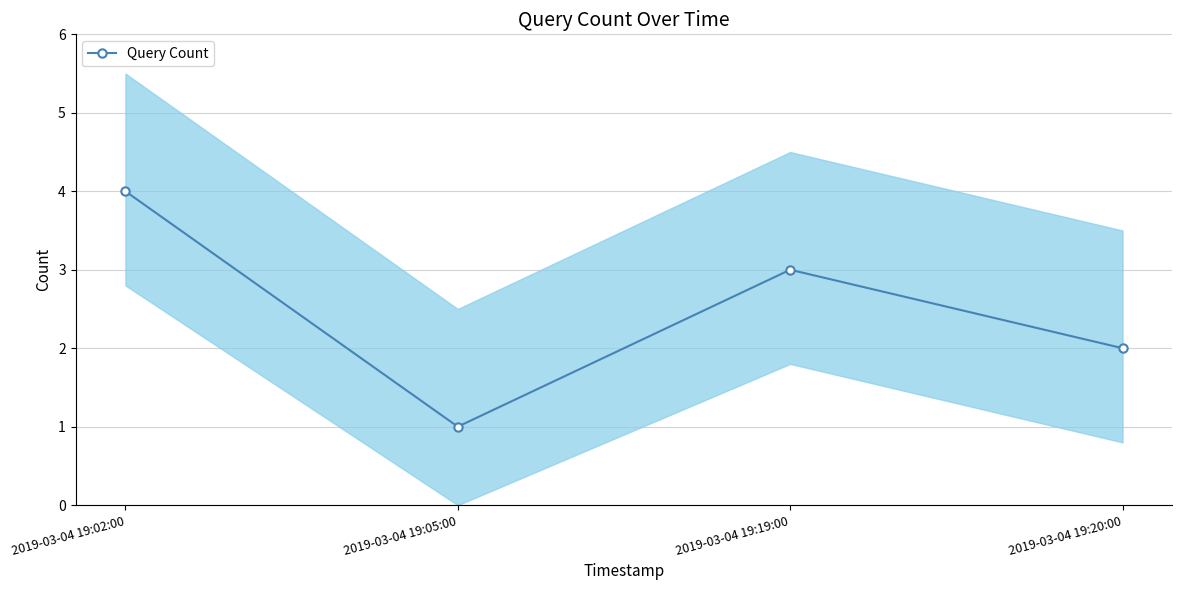

Where is the data nearest to the value 2?

2019-03-04 19:20:00